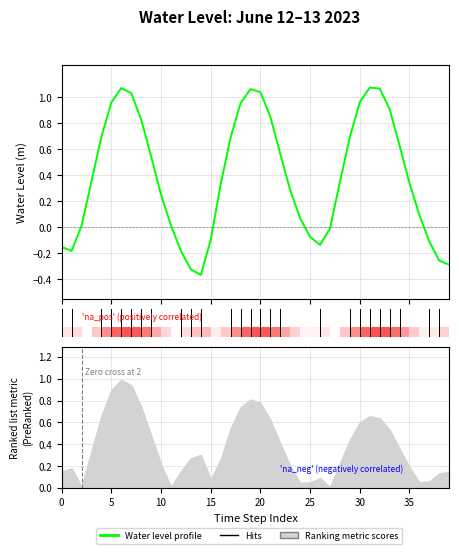

At which category does the chart reach its minimum across all series?

14